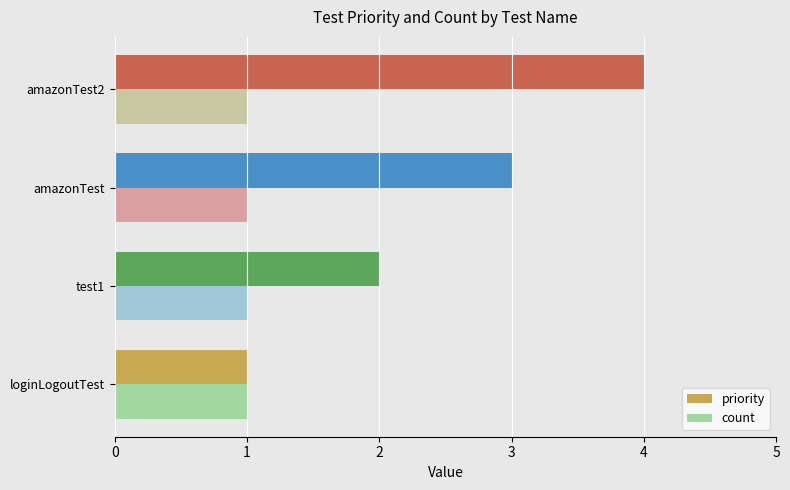

List the labels in order of priority value, largest first.

amazonTest2, amazonTest, test1, loginLogoutTest